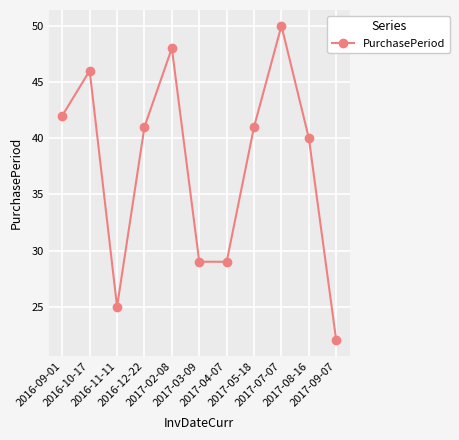

How many points are higher than both their immediate neighbors (excluding endpoints)?

3